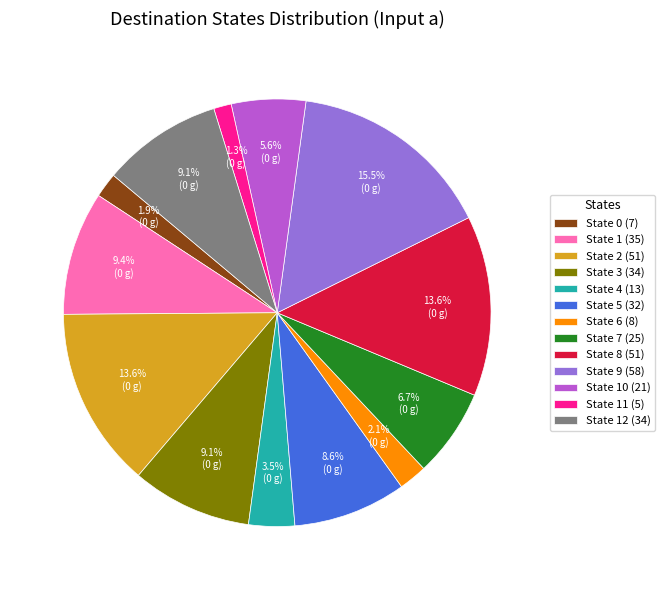

Which category has the smallest portion of the pie?

State 11 (5)